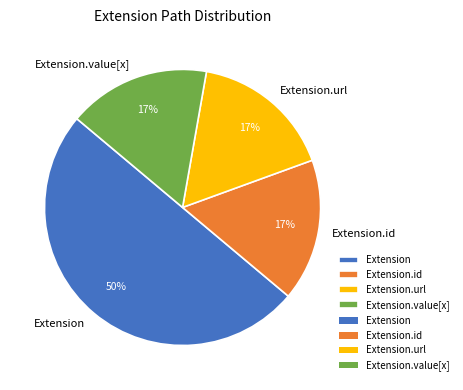

To the nearest percent, what is the difference between the largest and smallest slice percentages?

33%